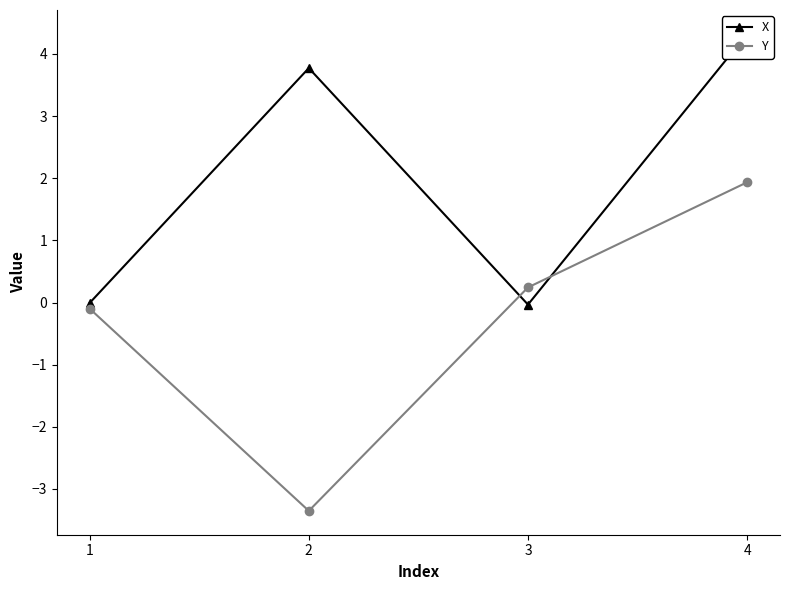

True or false: X and Y intersect in this chart.

True